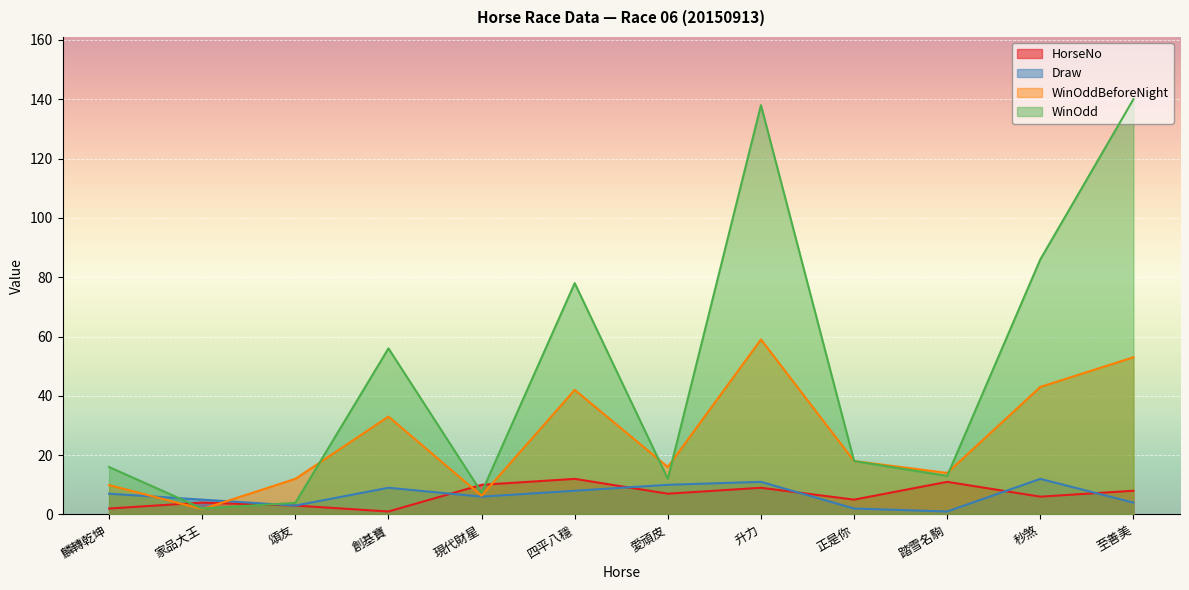

At which label is WinOdd closest to 71?

四平八穩